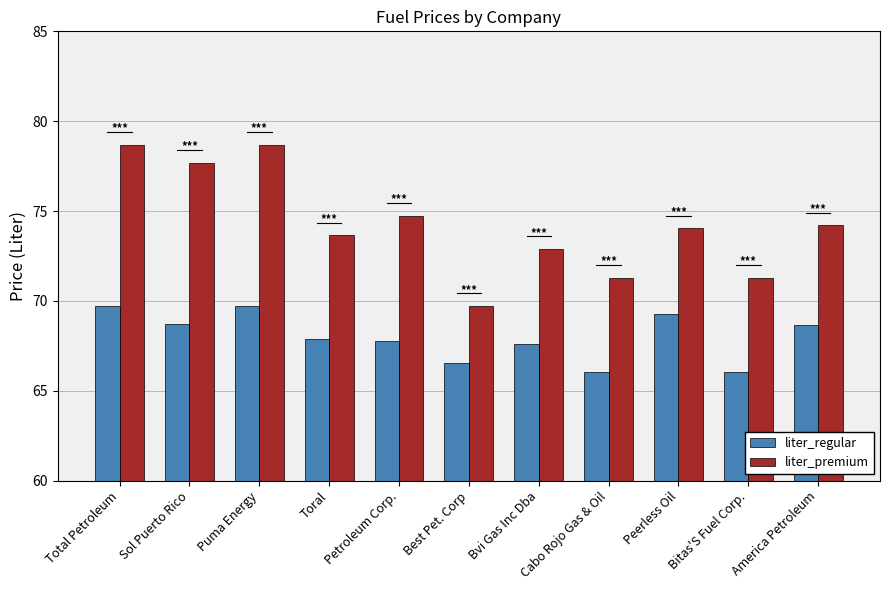

What is the spread (max minus min) of values at Puma Energy?

9.0